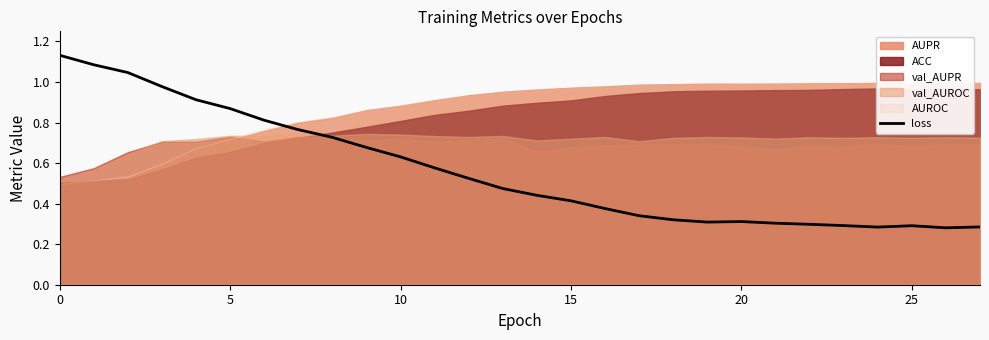

What is the difference between the second highest and second lowest values?

0.8